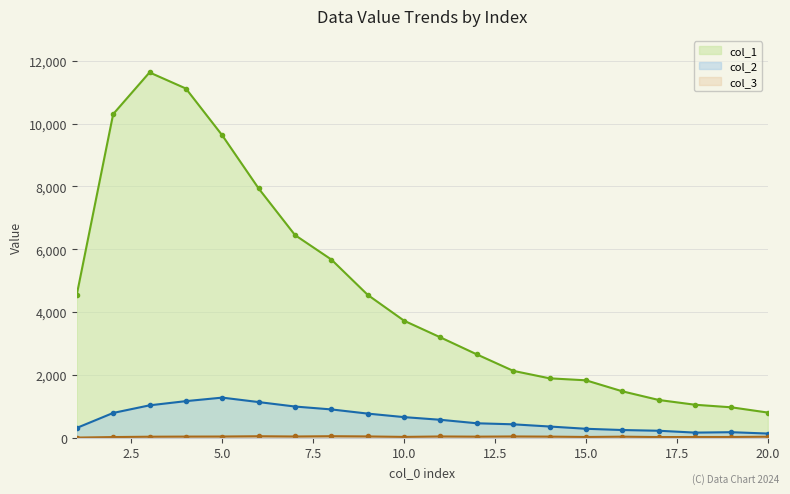

What is the value of the col_1 point at the 17th from the left?

1202